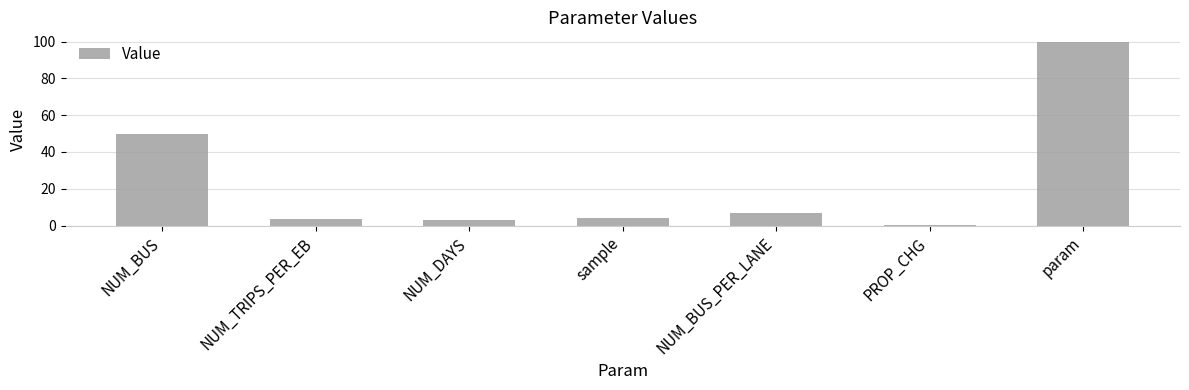

What is the label of the 2nd bar from the right?

PROP_CHG